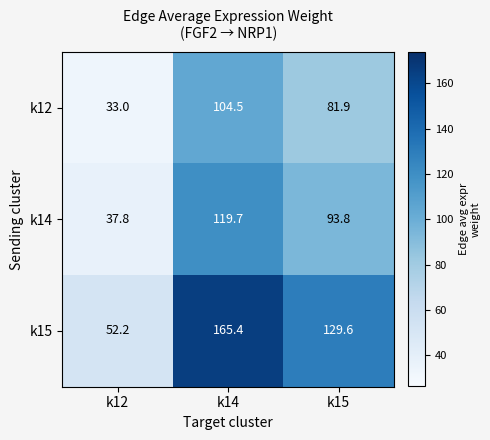

What is the maximum value shown in the chart?

165.4